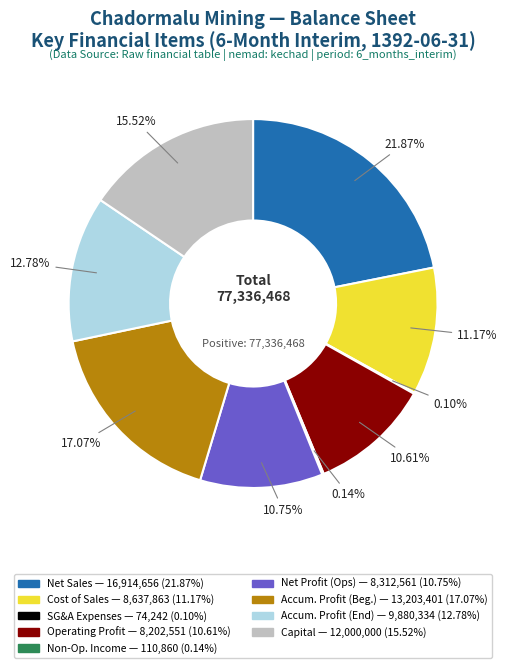

Does any single category account for the majority?

No